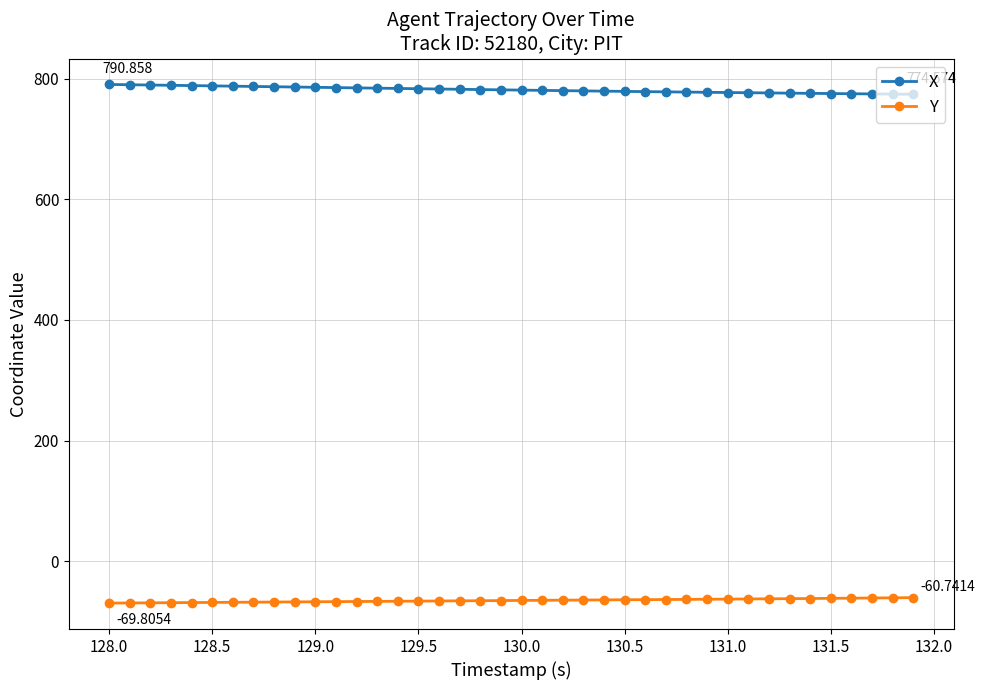

True or false: Y and X intersect in this chart.

False